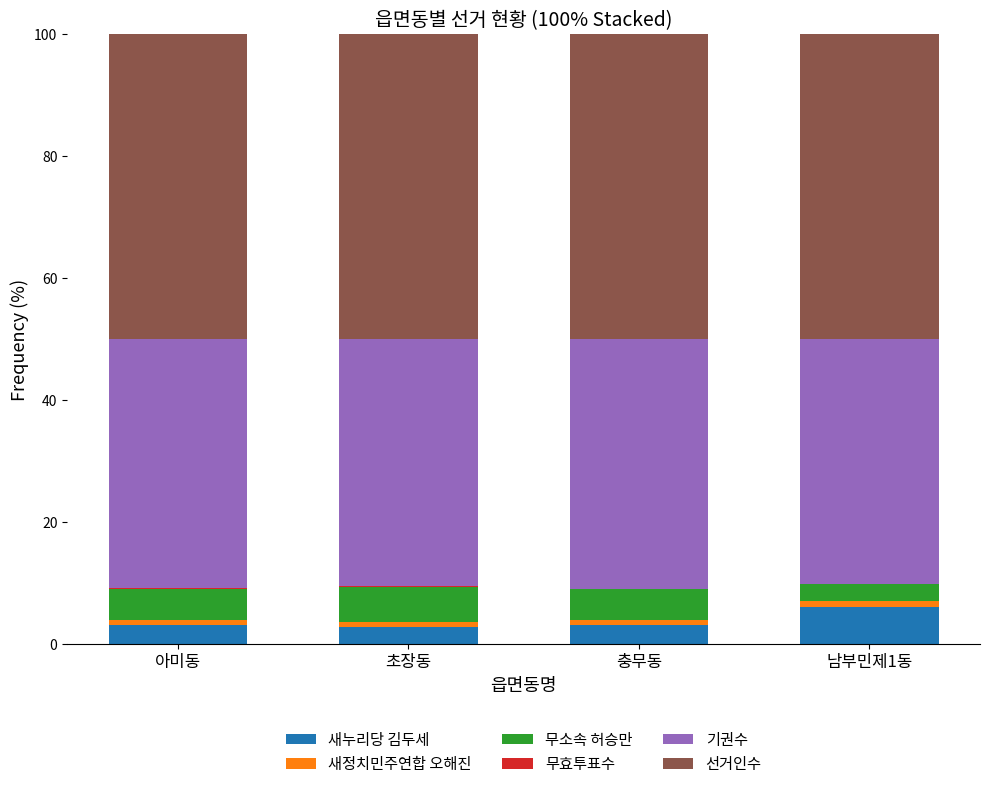

What is the maximum value for 새누리당 김두세?

6.0